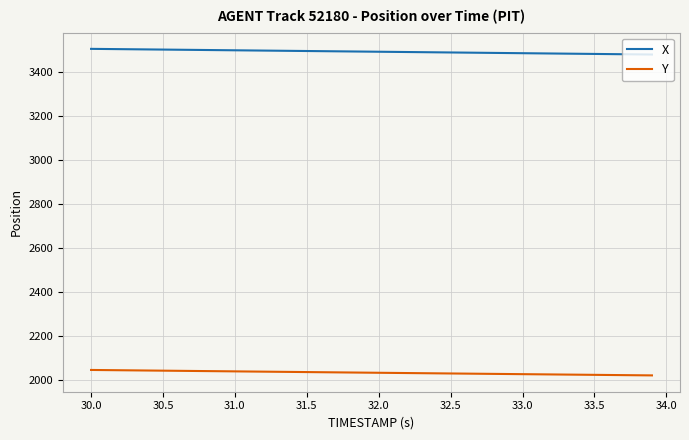

True or false: Y and X intersect in this chart.

False